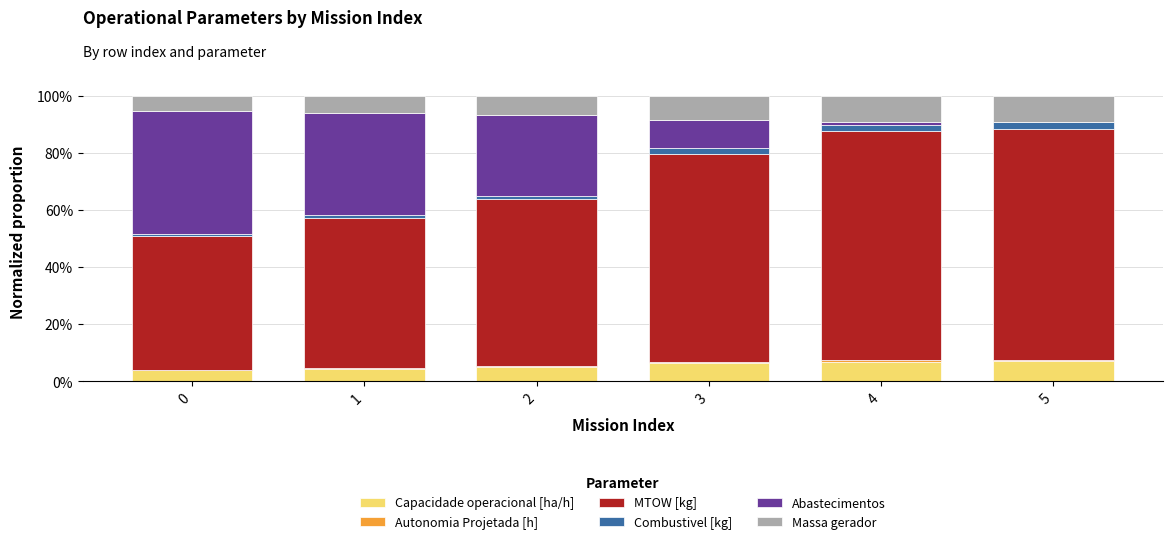

What is the highest value of the Capacidade operacional [ha/h] series?

6.9